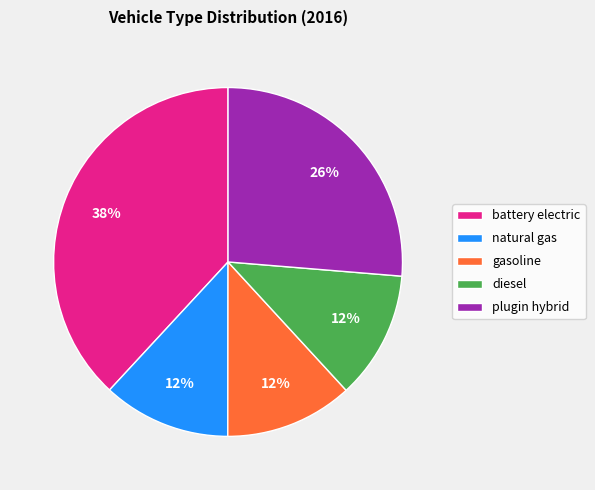

Is the sum of gasoline and plugin hybrid greater than half?

No